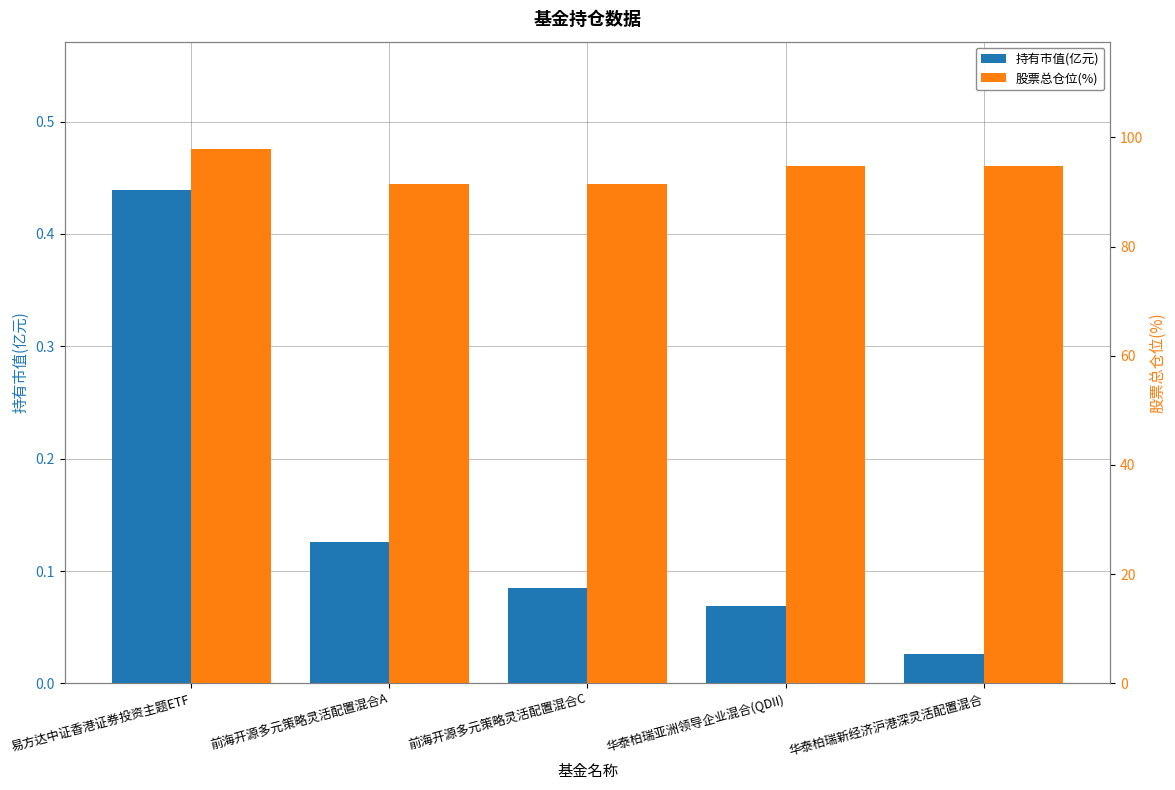

What is the value of the 持有市值(亿元) bar at the 2nd from the left?

0.1